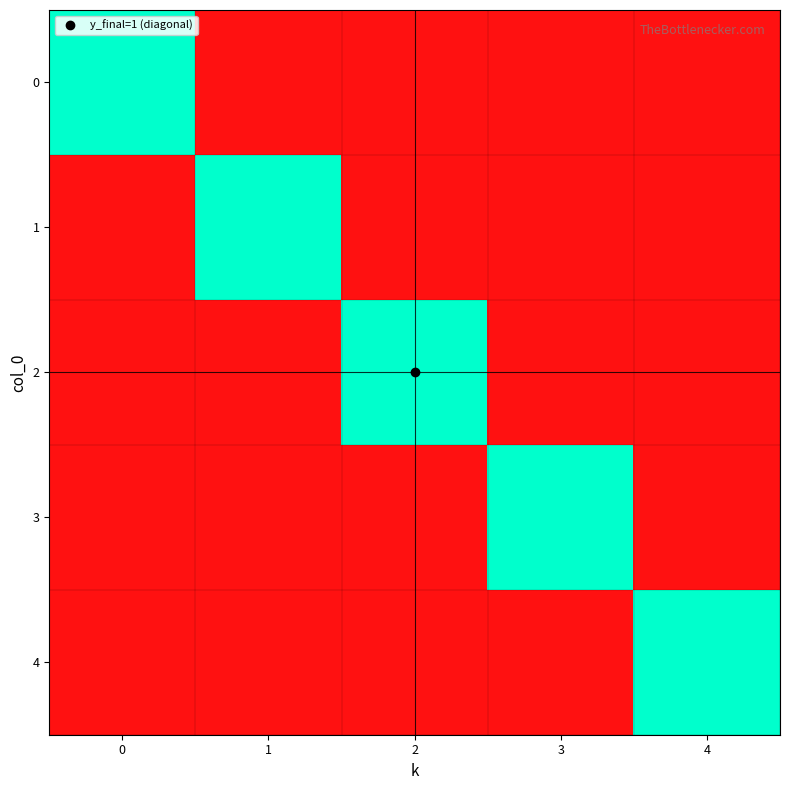

Reading left to right, extract all data points from this chart.

row_0: 1	0	0	0	0
row_1: 0	1	0	0	0
row_2: 0	0	1	0	0
row_3: 0	0	0	1	0
row_4: 0	0	0	0	1